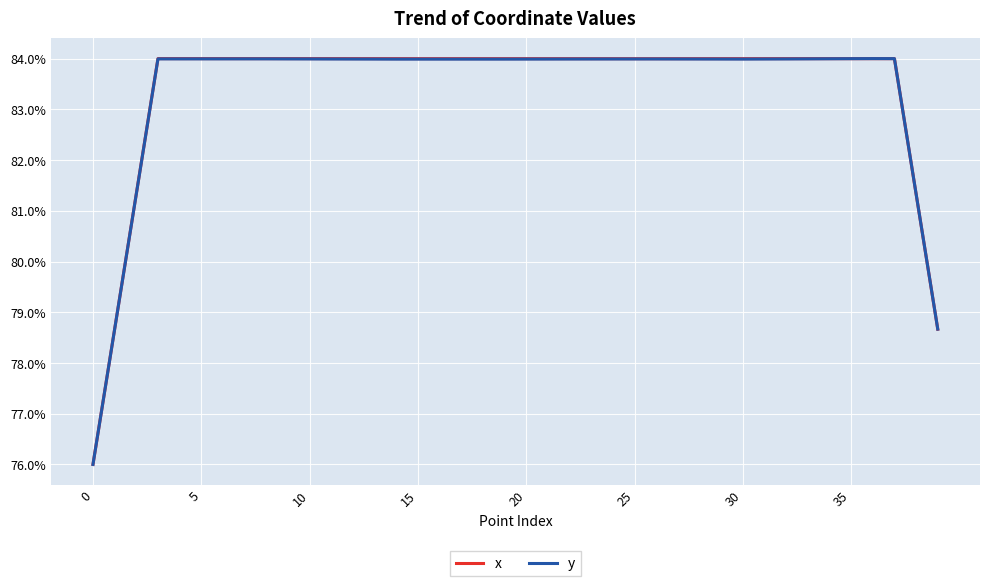

What is the difference between the second highest and second lowest values in the x series?

0.1